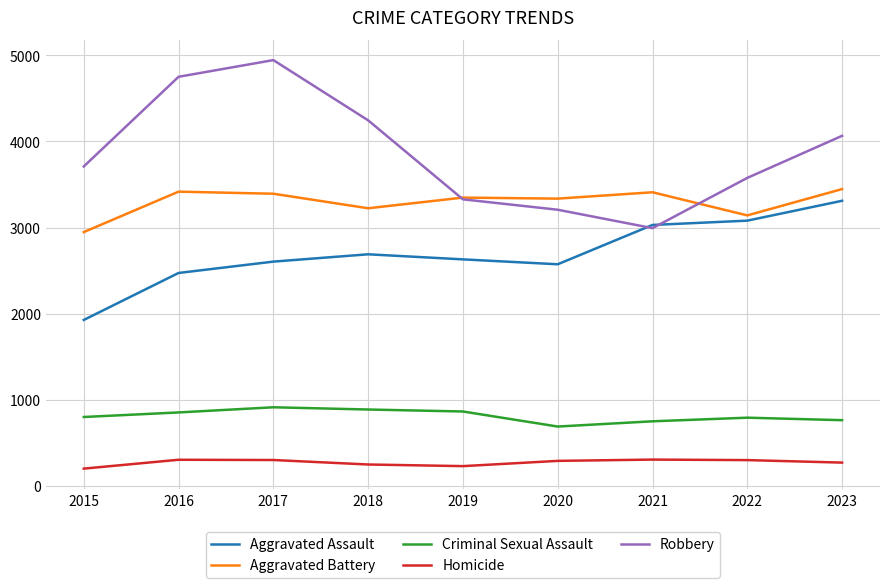

How many lines are shown in the chart?

5